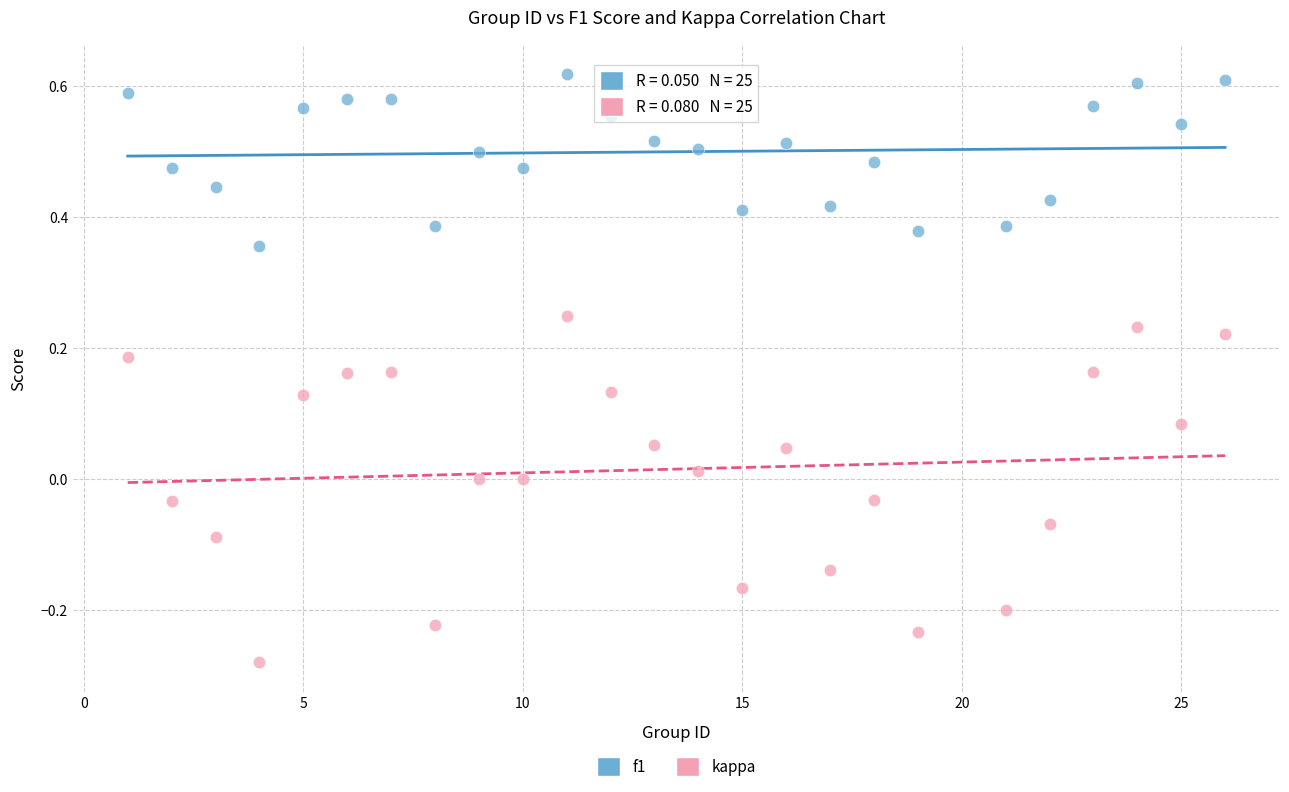

Which series reaches the maximum Y coordinate?

f1